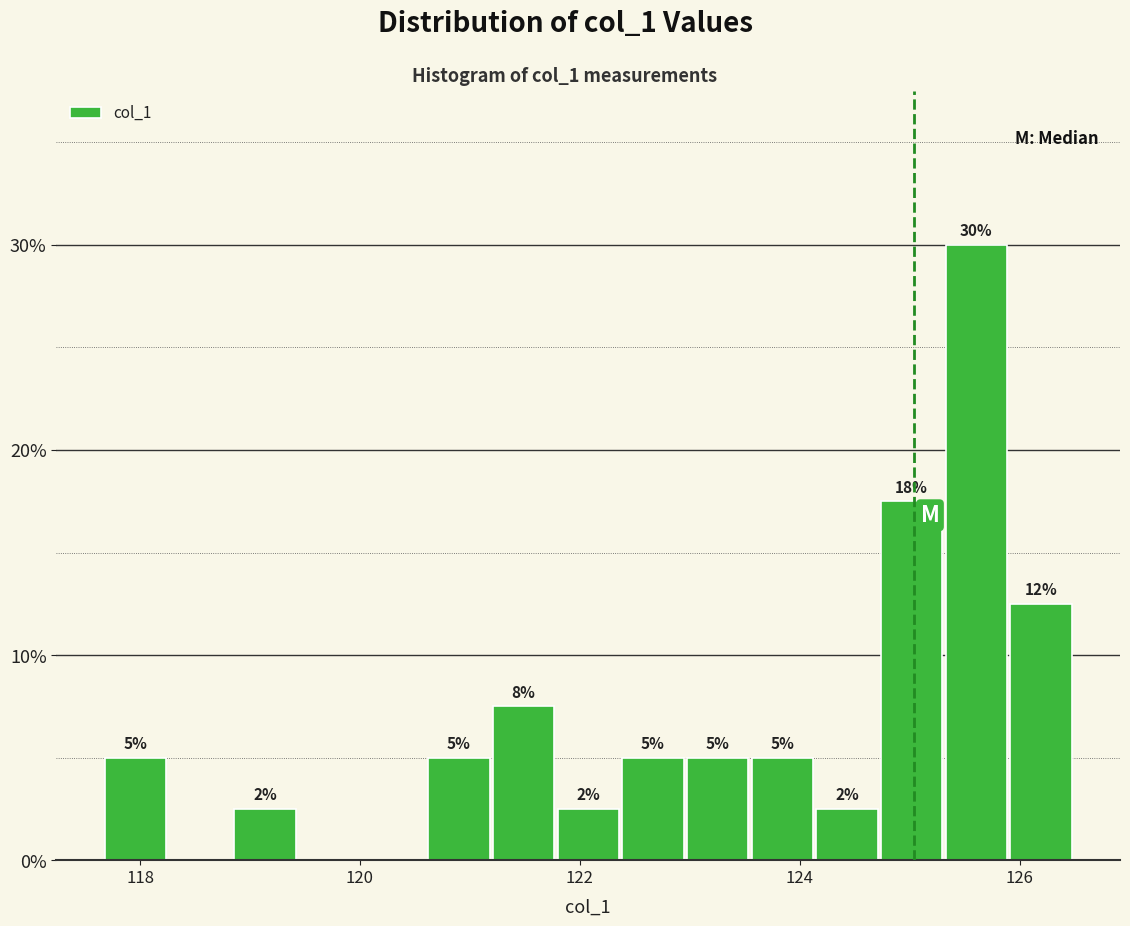

Read against the x-axis, roughly where is the centre of the tallest bar?

125.6